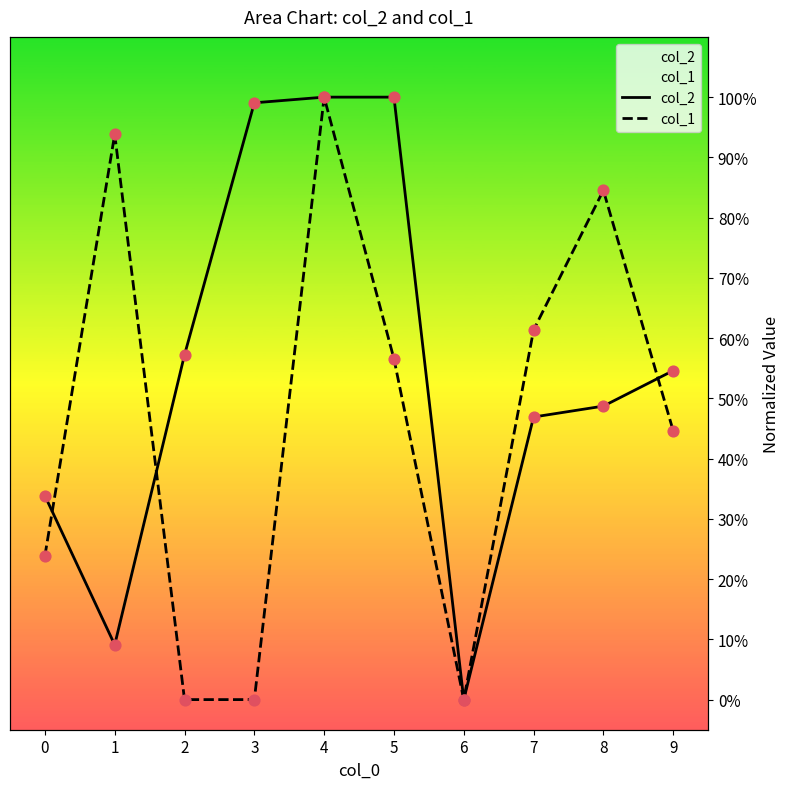

What are all the series names shown in the legend?

col_2, col_1